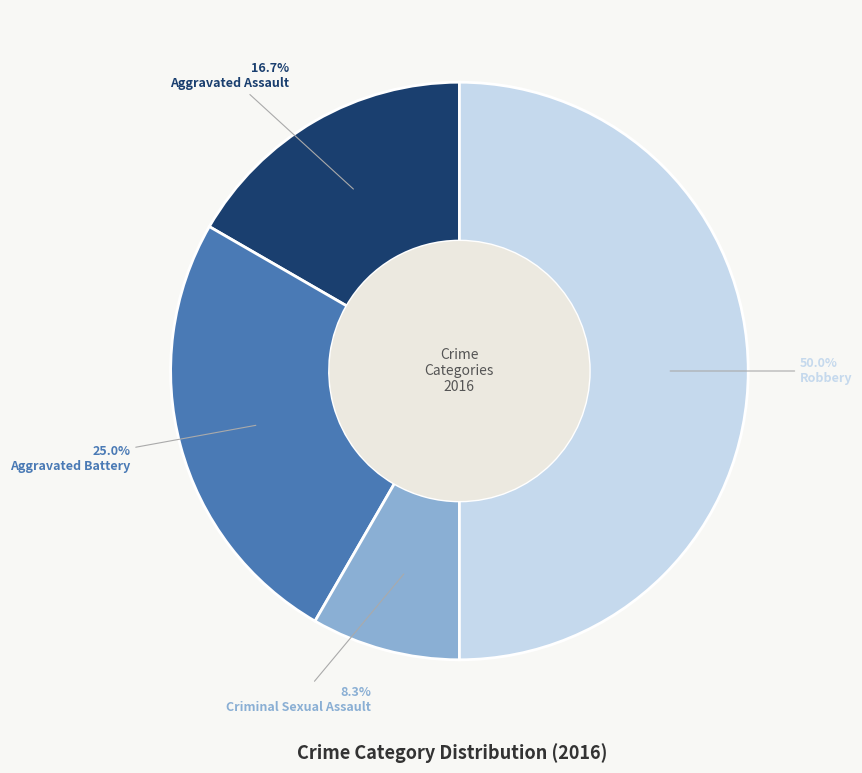

To the nearest percent, what portion does Aggravated Battery represent?

25%